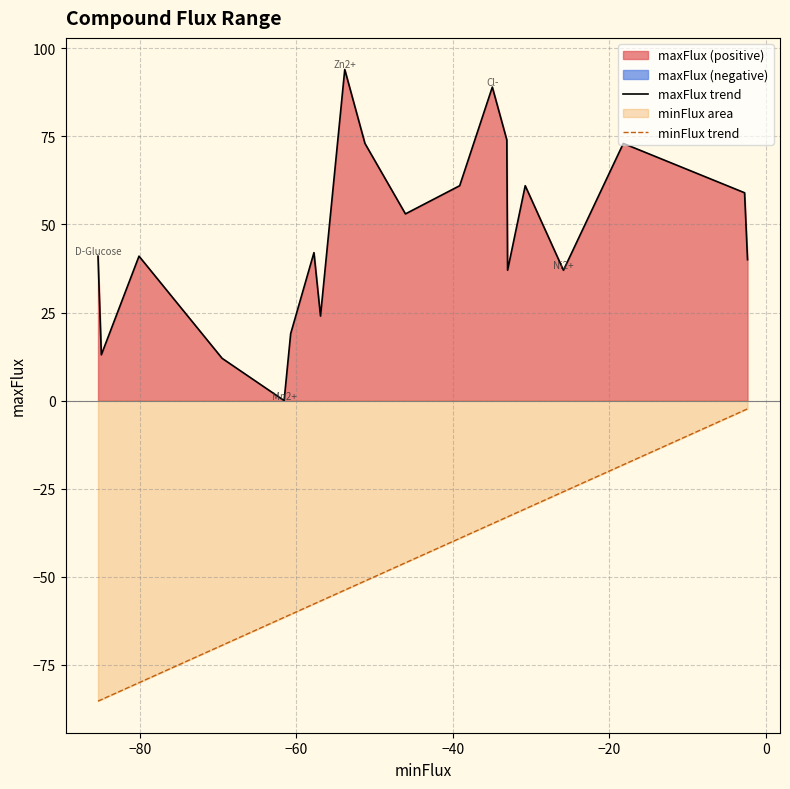

True or false: minFlux trend and maxFlux trend intersect in this chart.

False